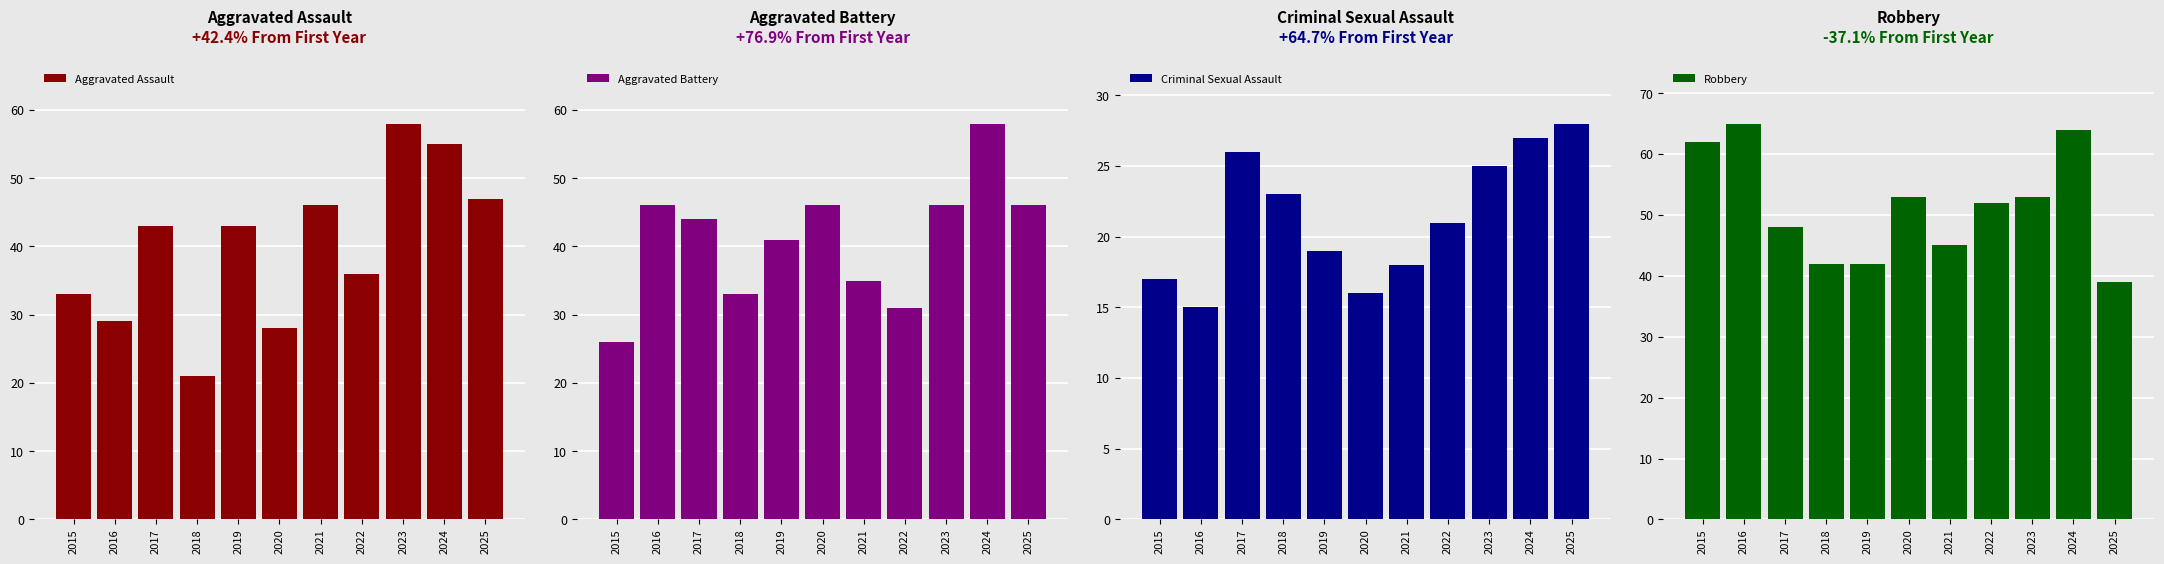

What is the sum of all Criminal Sexual Assault values?

235